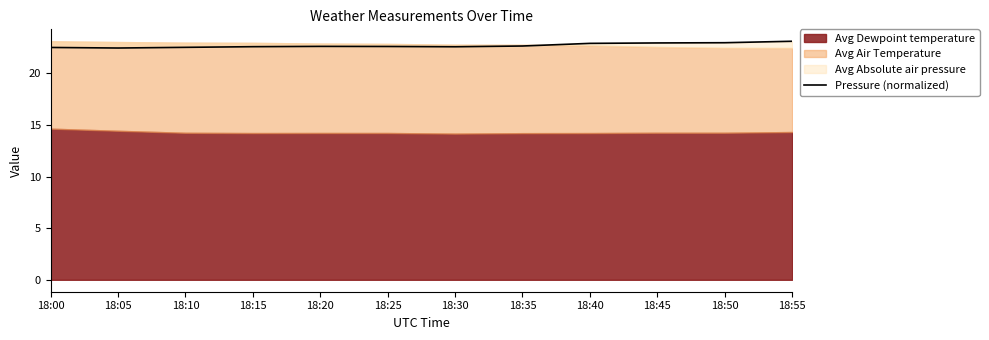

What is the sum of all values?

272.5